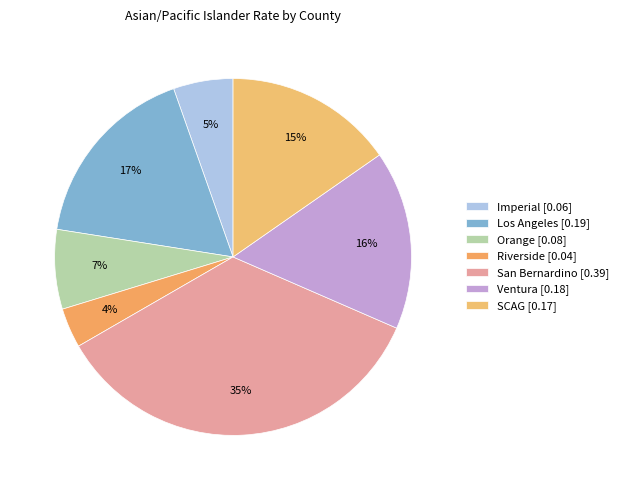

Is it true that San Bernardino is 35% of the pie?

True